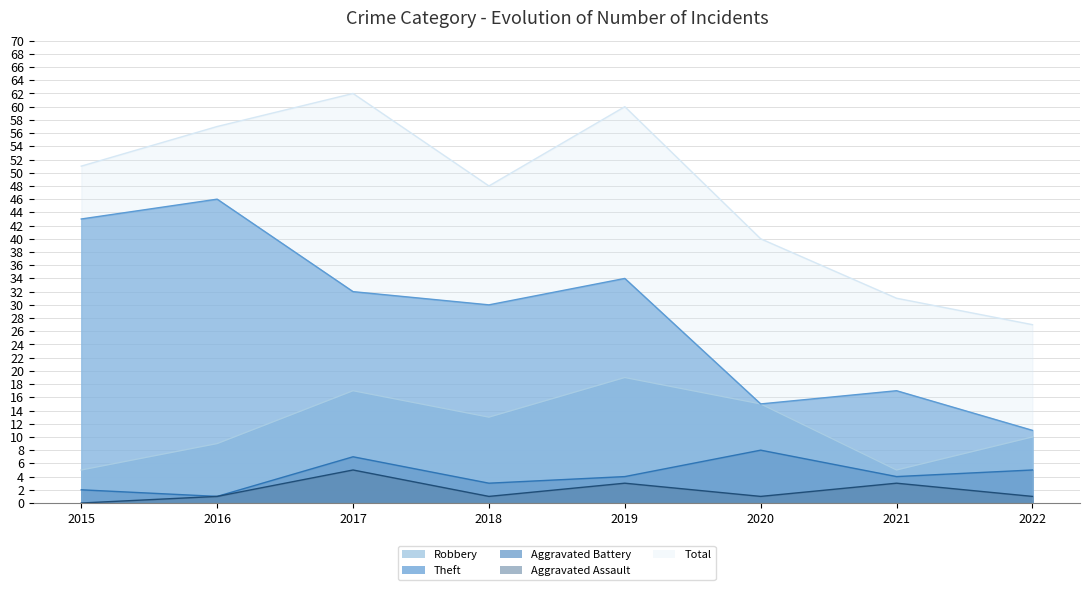

The Theft series shows 46 at 2016. True or false?

True